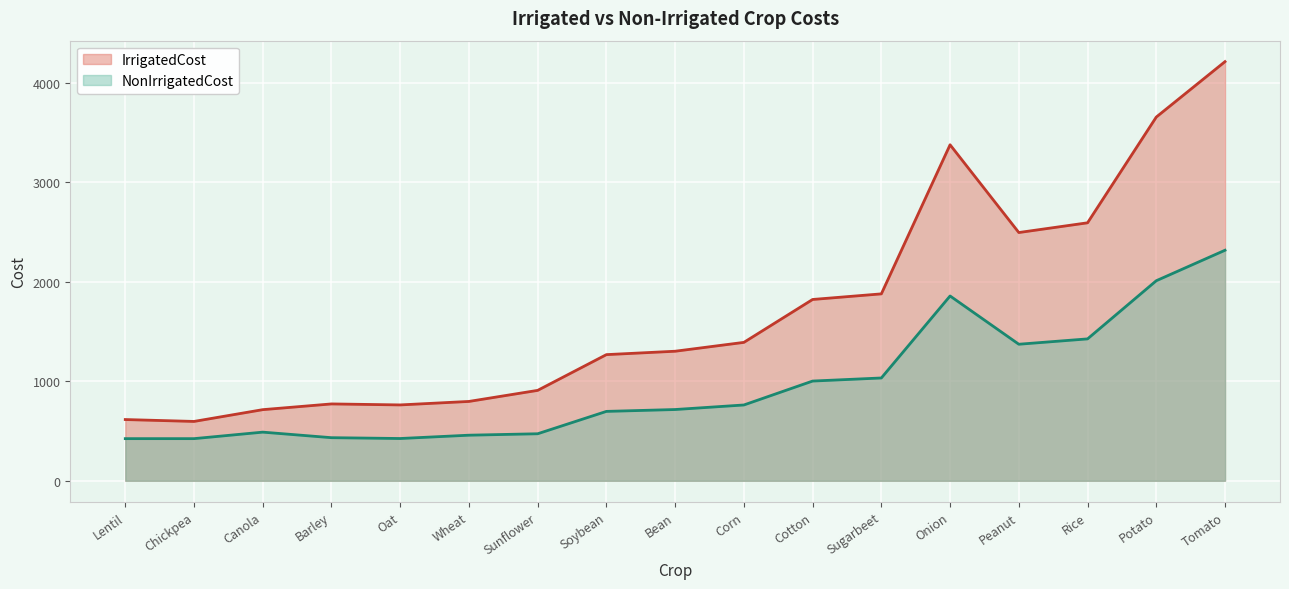

What position from the left is Peanut?

14